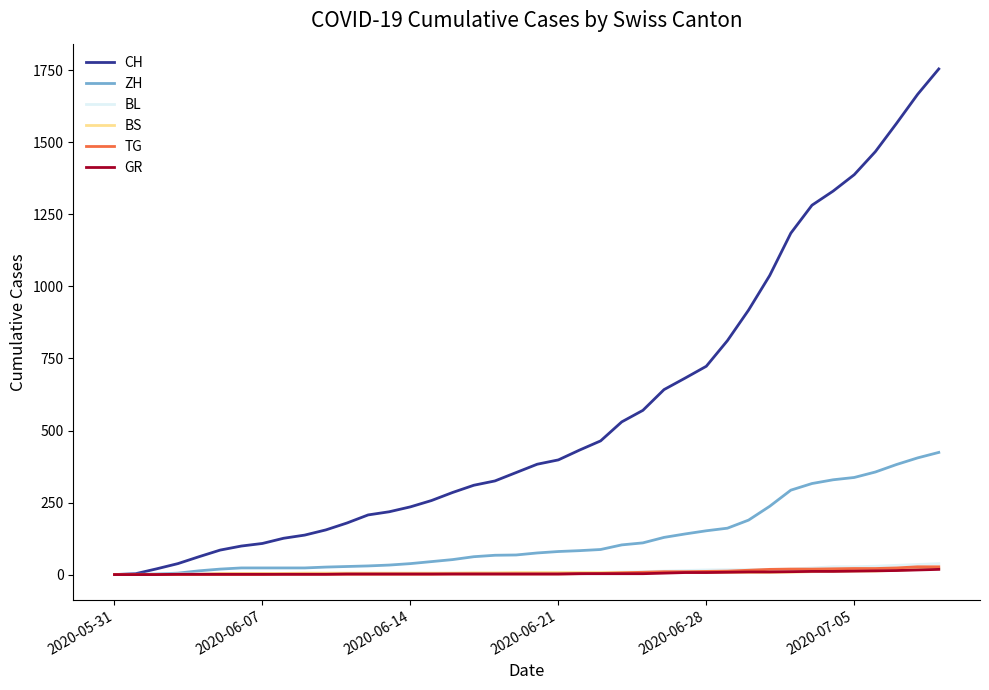

What is the greatest value displayed?

1755